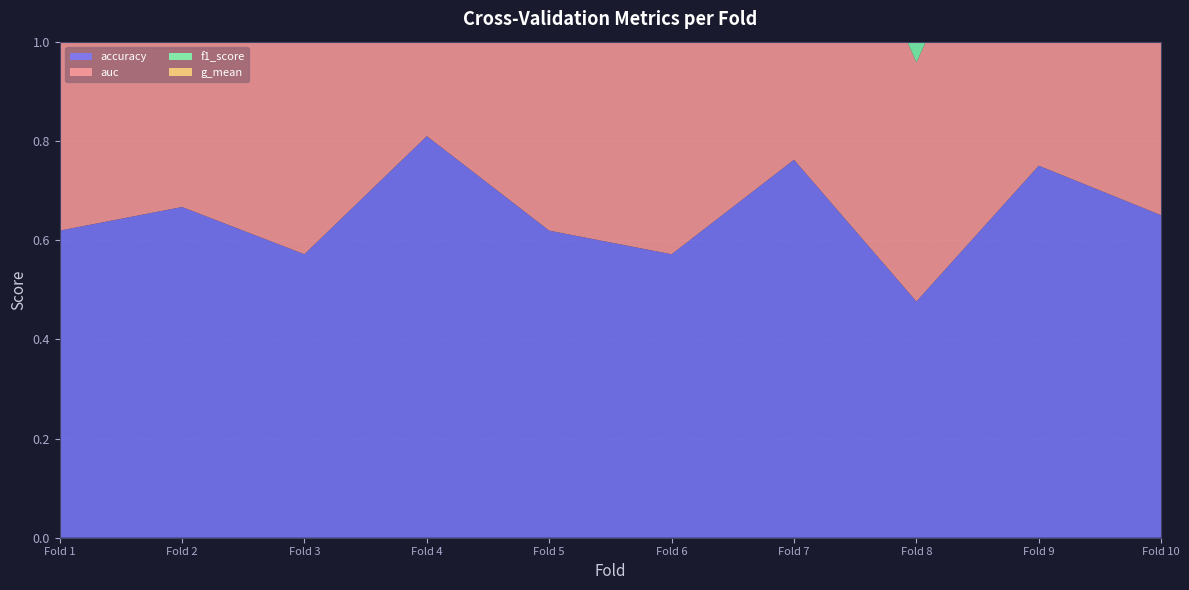

Reading right to left, what are all the values shown in this chart?

accuracy: 10=0.7	9=0.8	8=0.5	7=0.8	6=0.6	5=0.6	4=0.8	3=0.6	2=0.7	1=0.6
auc: 10=0.7	9=0.8	8=0.5	7=0.8	6=0.6	5=0.6	4=0.8	3=0.6	2=0.7	1=0.6
f1_score: 10=0.7	9=0.8	8=0.5	7=0.8	6=0.6	5=0.6	4=0.8	3=0.5	2=0.7	1=0.6
g_mean: 10=0.7	9=0.8	8=0.5	7=0.8	6=0.5	5=0.6	4=0.8	3=0.5	2=0.7	1=0.6